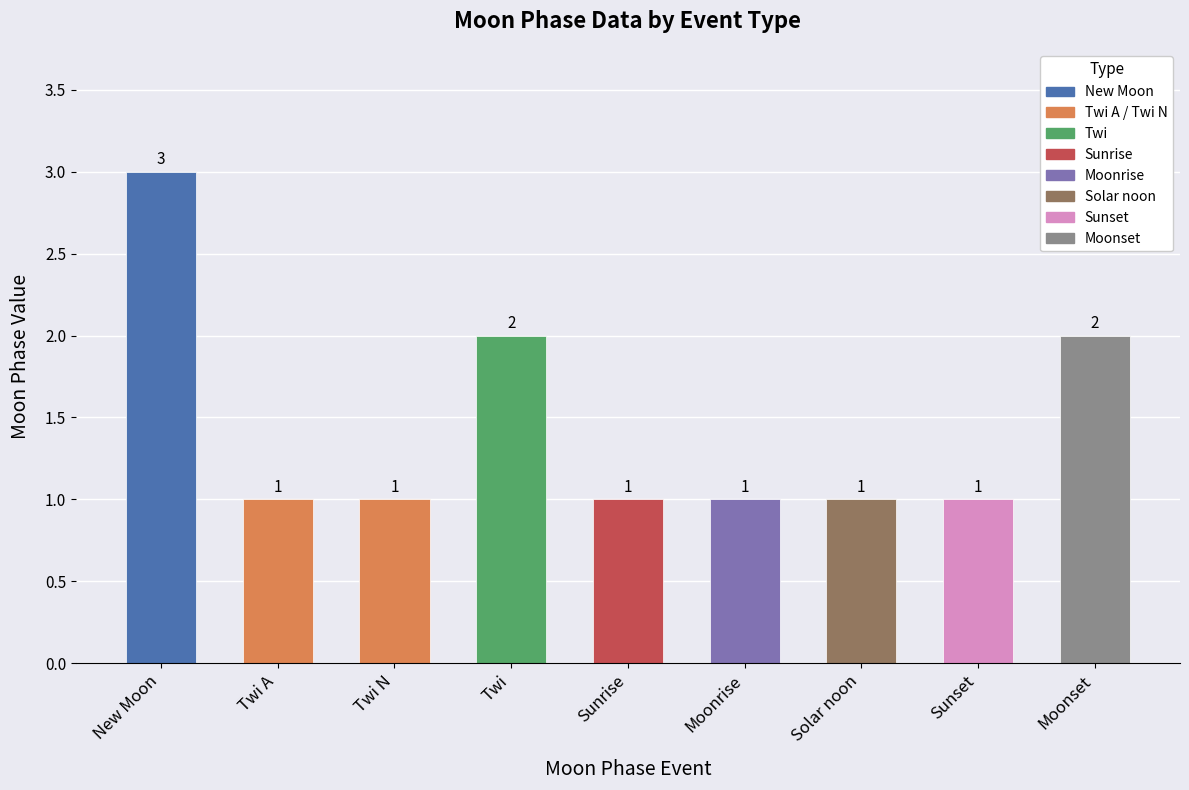

Reading left to right, what are all the values shown in this chart?

3	1	1	2	1	1	1	1	2